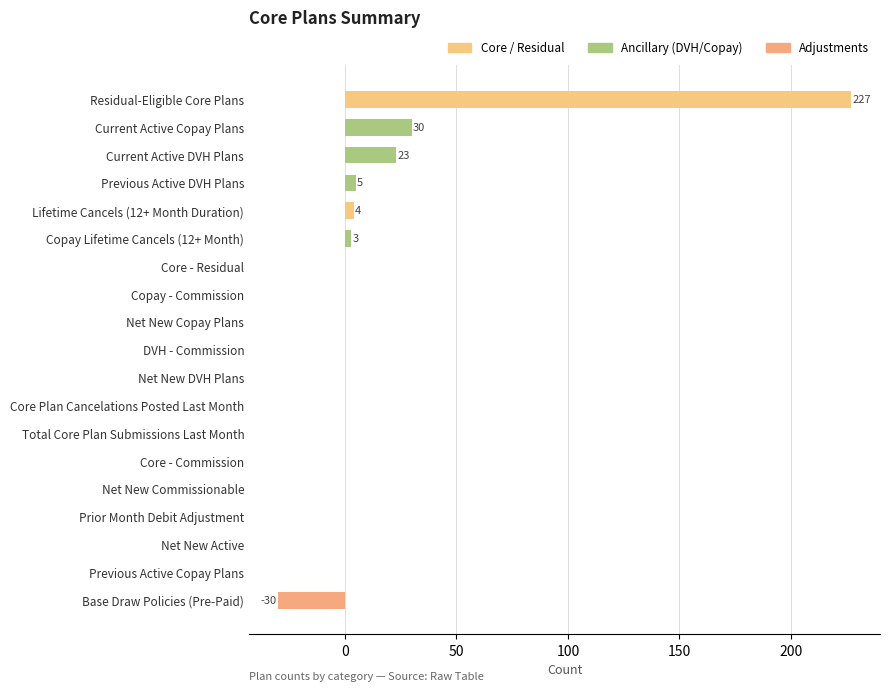

What is the sum of all values?

262